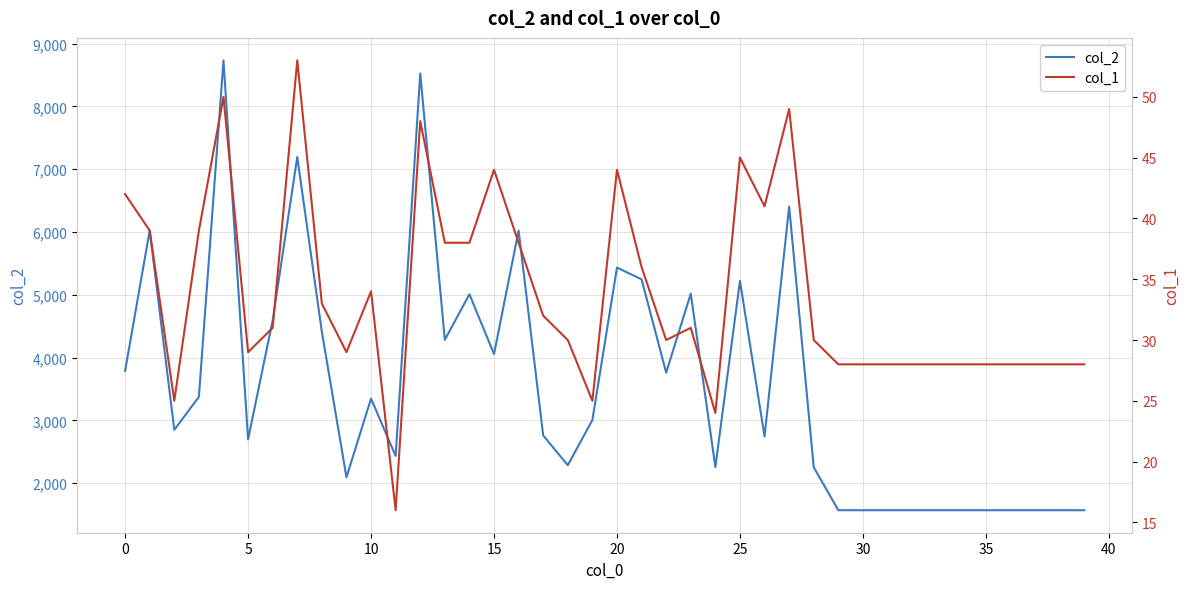

What is the highest value of the col_2 series?

8733